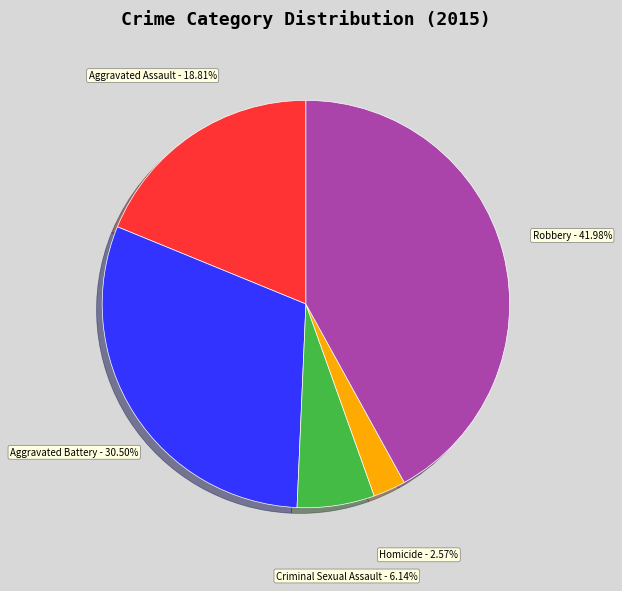

What percentage do Aggravated Battery and Robbery together represent?

72.5%